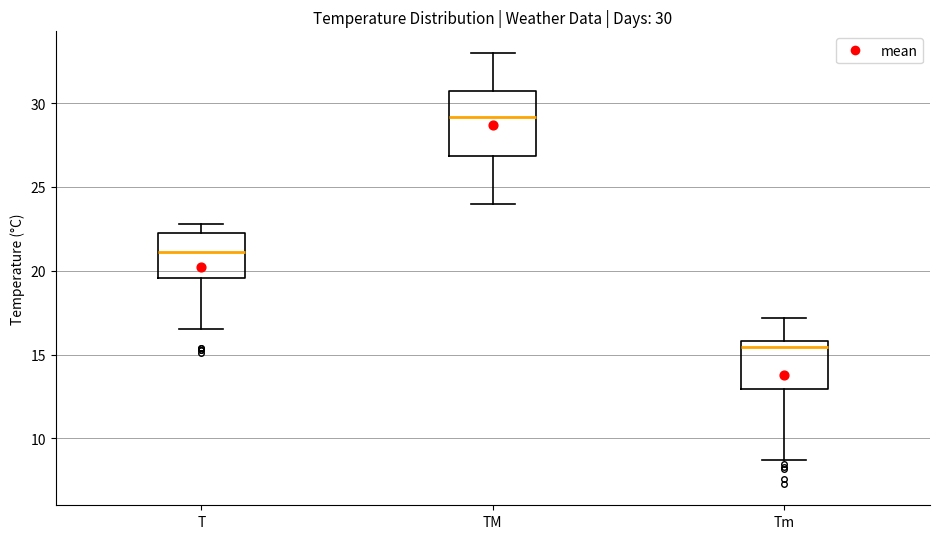

Comparing the boxes themselves (not the whiskers), which one is the tallest?

TM